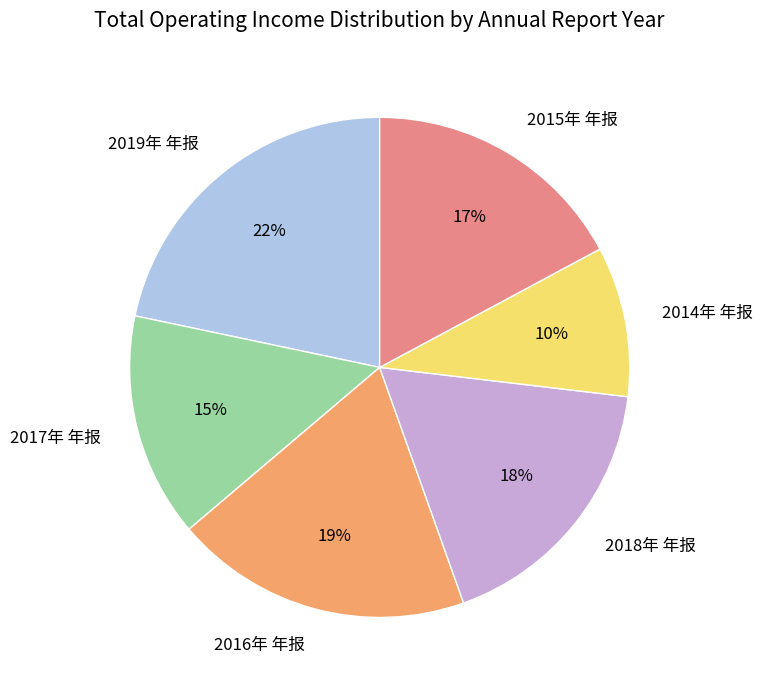

Which slice is the smallest?

2014年 年报